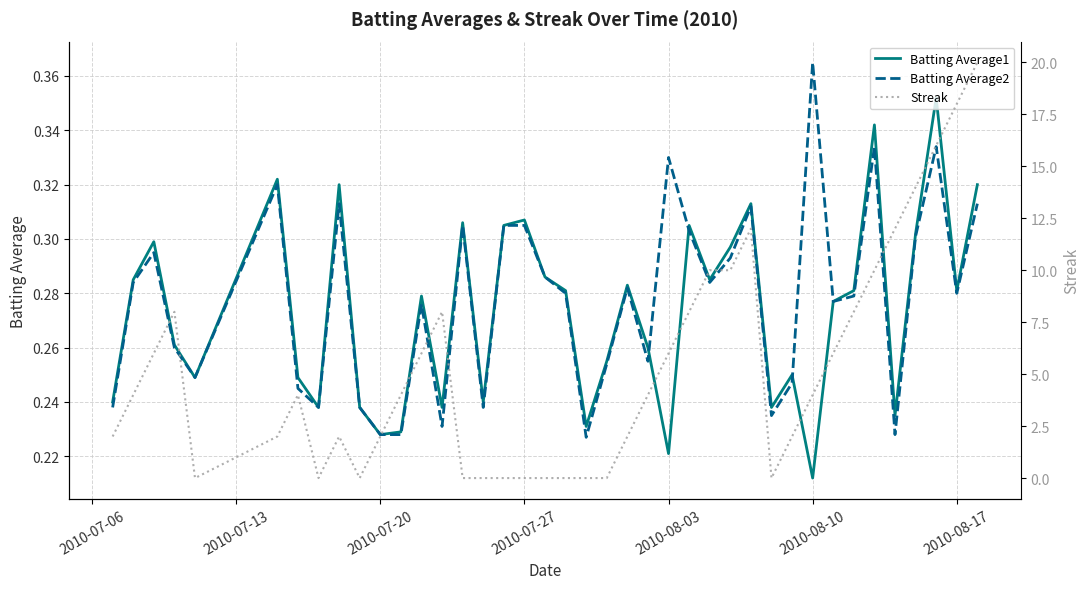

Is this an area chart (filled region under the line)?

No